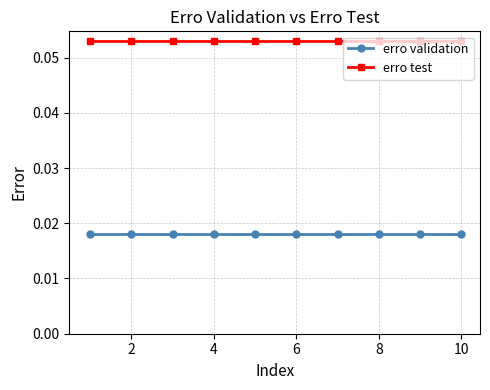

True or false: erro validation and erro test intersect in this chart.

False